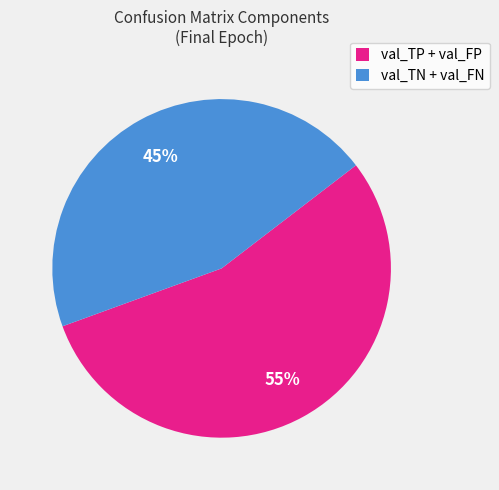

How many slices are in this pie chart?

2